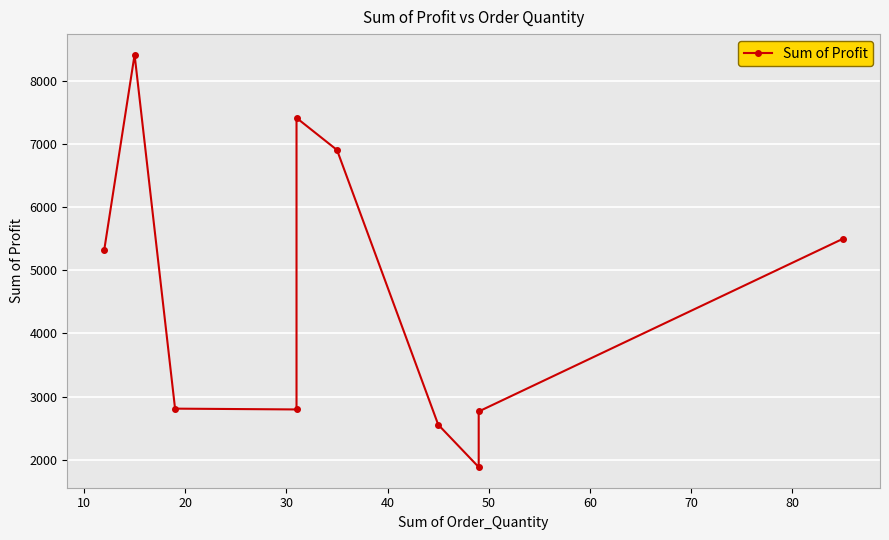

What is the minimum value shown in the chart?

1881.6